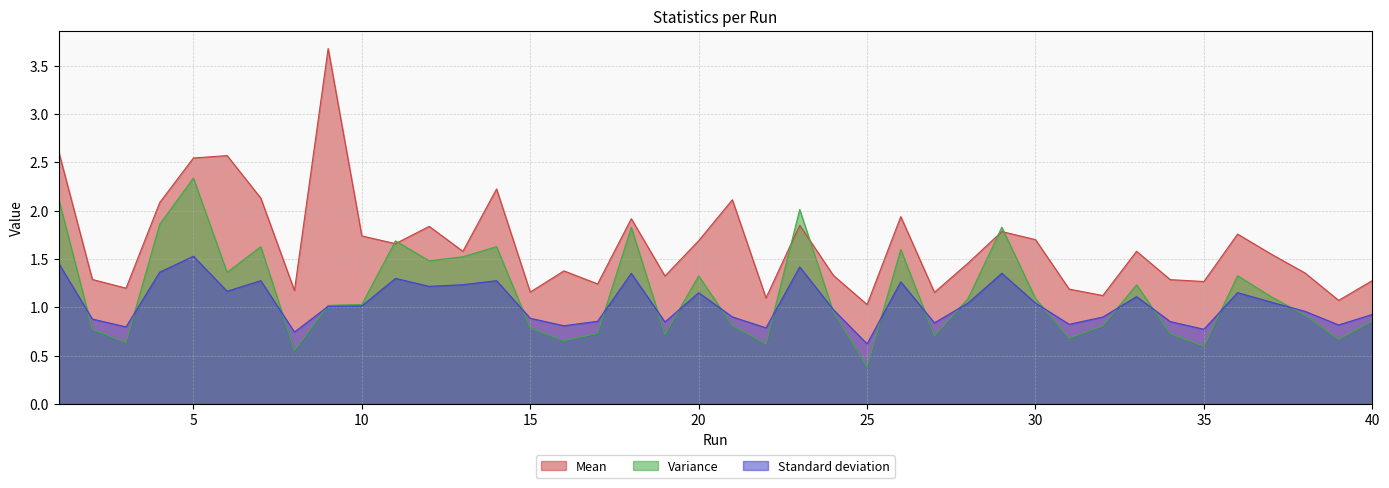

Where do Variance and Mean first cross each other?

10 and 11